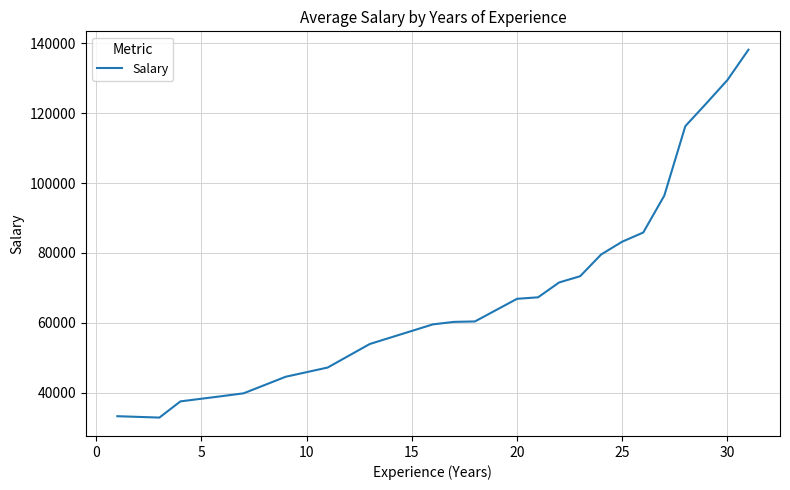

What is the greatest value displayed?

138118.0